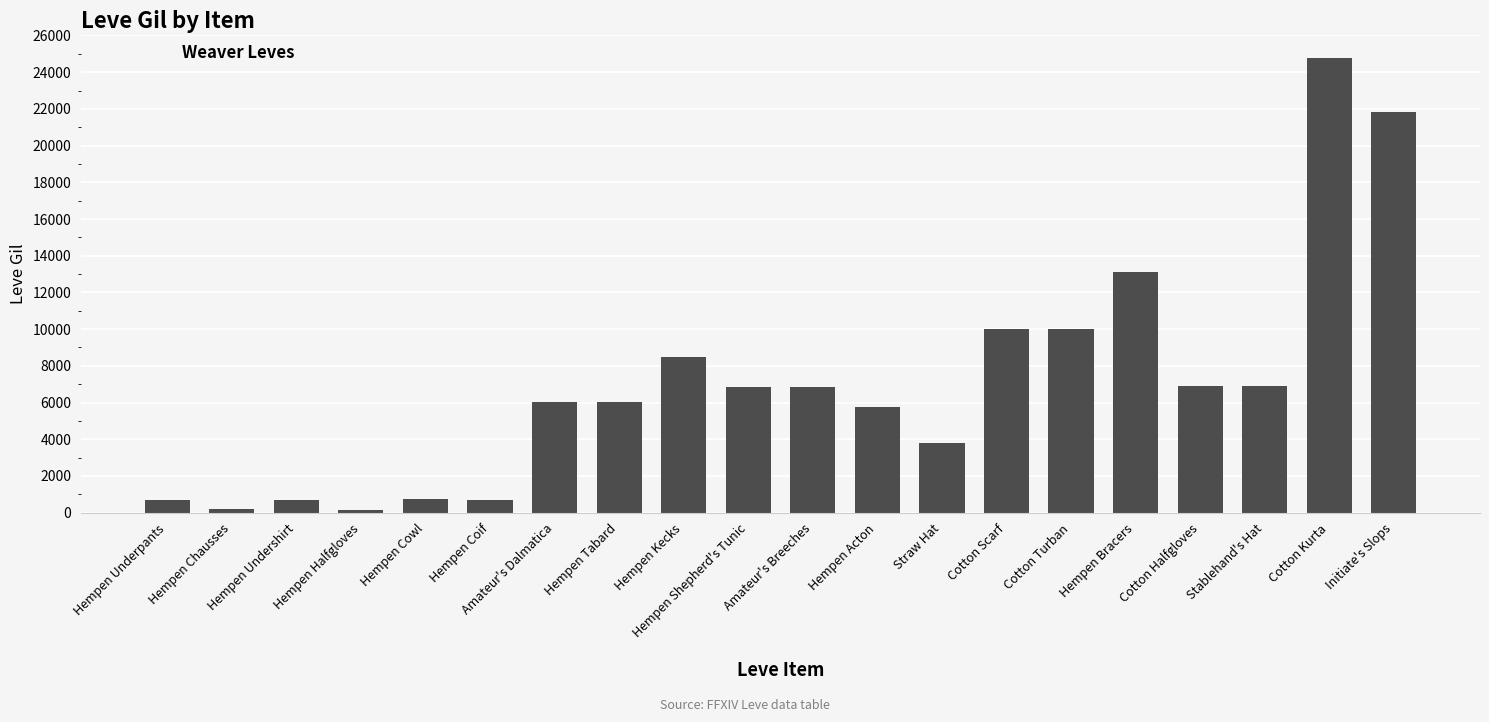

Read the value at Stablehand's Hat.

6880